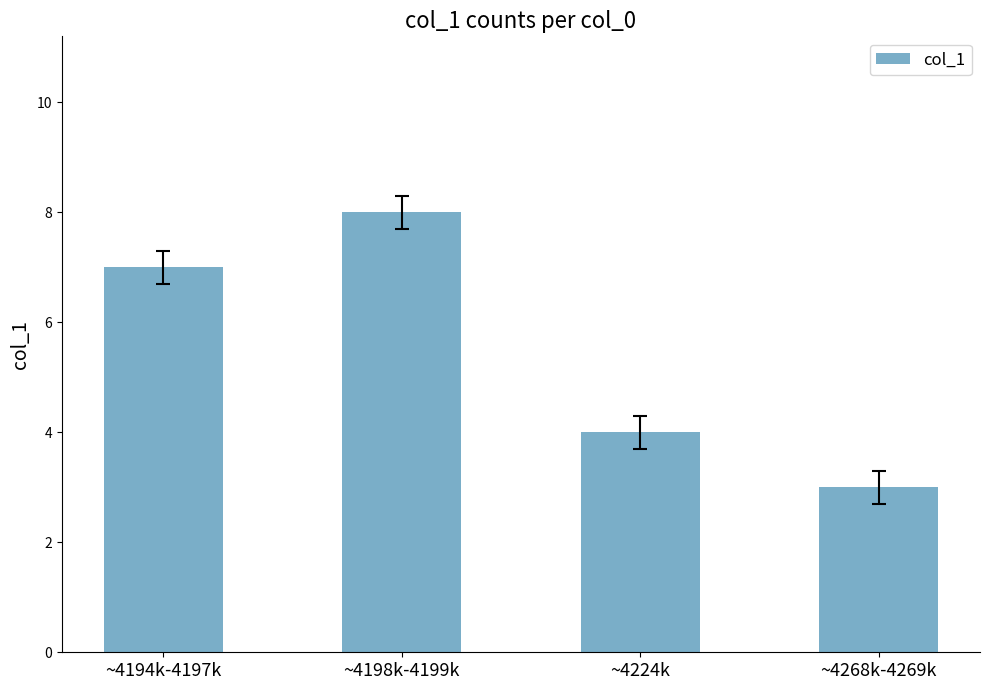

What is the change in value from ~4198k-4199k to ~4268k-4269k?

-5